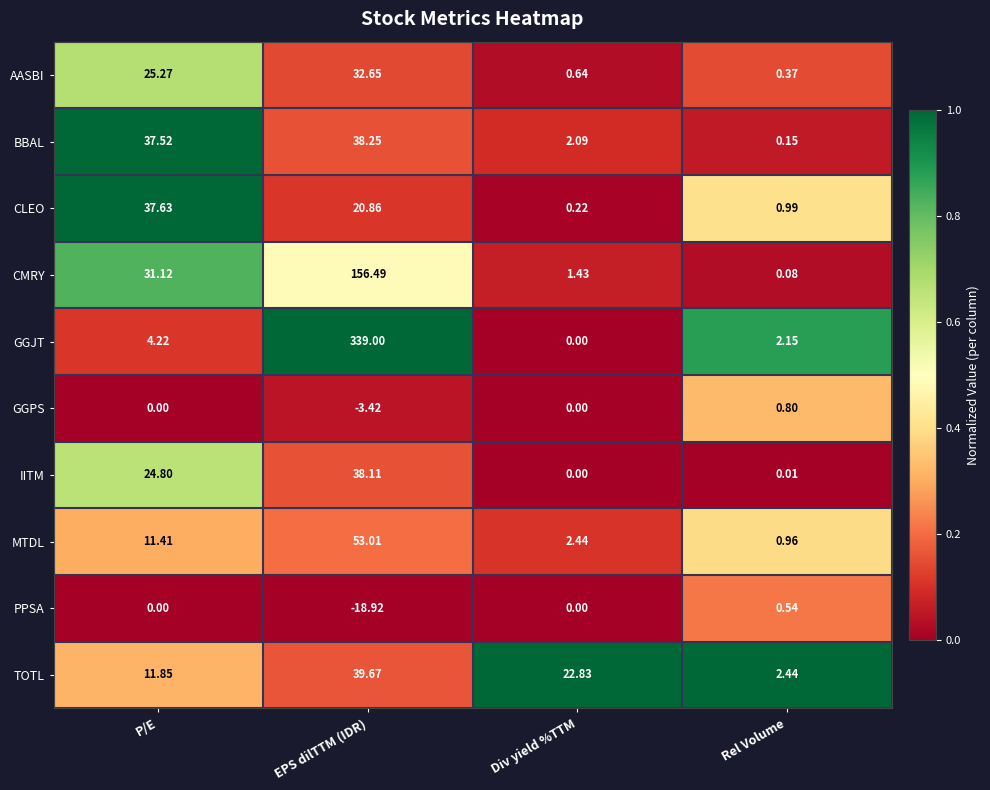

Rank the series at EPS dilTTM (IDR) from highest to lowest value.

GGJT, CMRY, MTDL, TOTL, BBAL, IITM, AASBI, CLEO, GGPS, PPSA